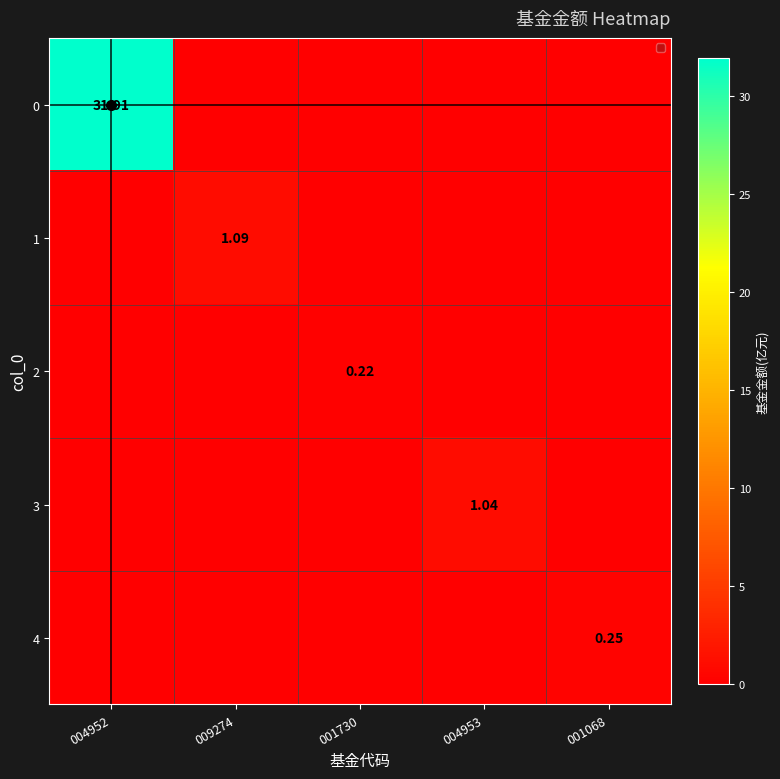

How many categories are shown in the chart?

5